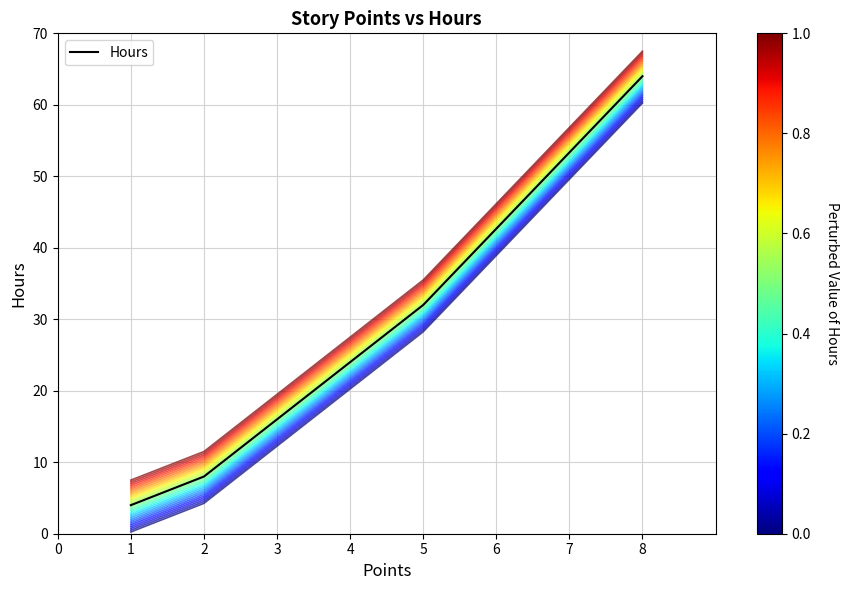

True or false: Hours has a value of 5.7 at 3.

False